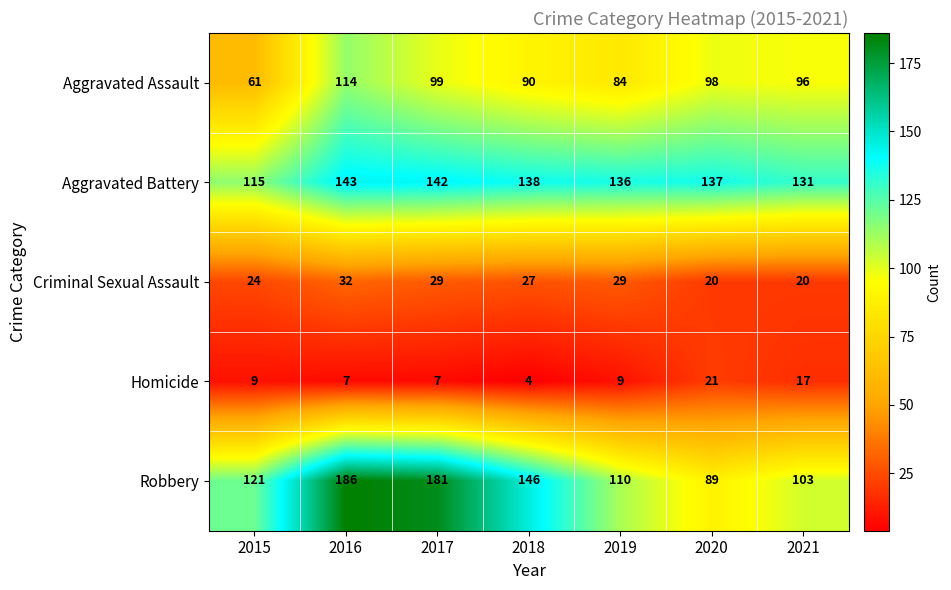

What is the difference between the highest and lowest values at 2018?

142